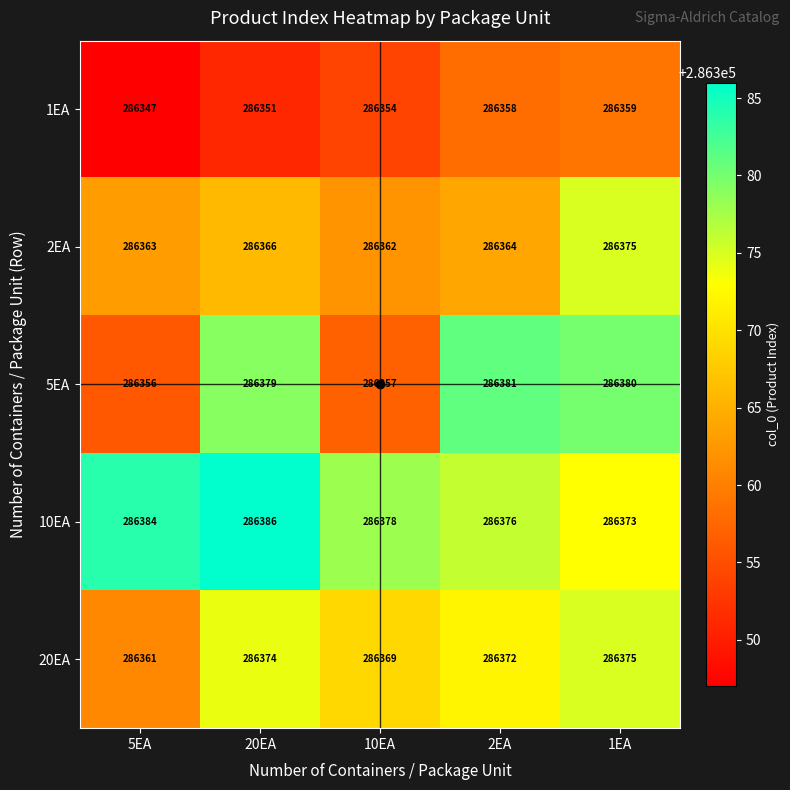

What is the difference between the 20EA values at 20EA and 5EA?

13